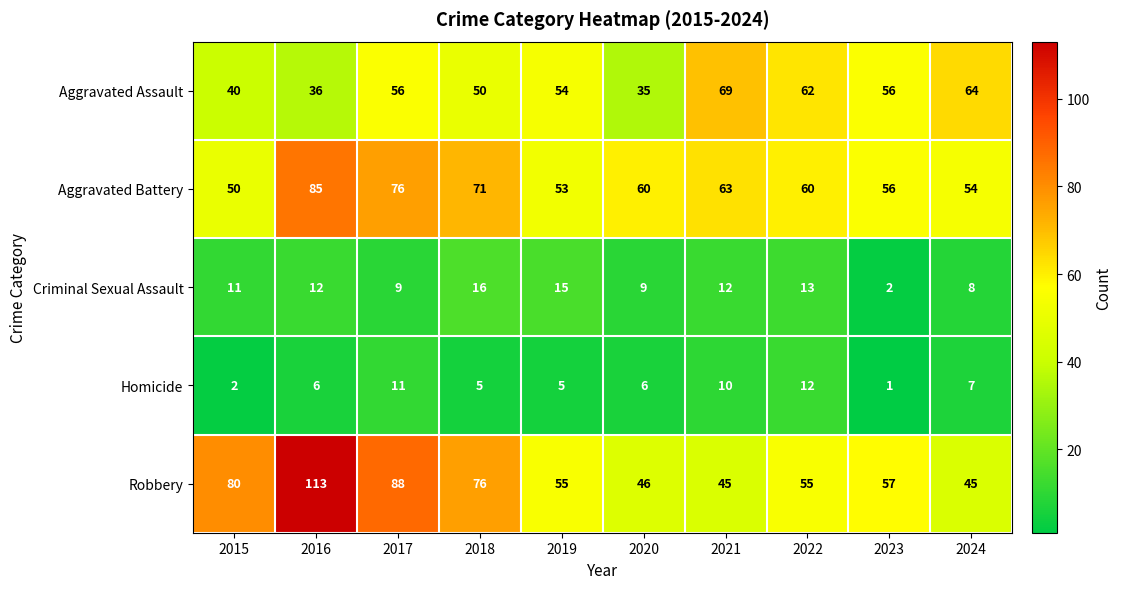

Between 2016 and 2017, which series saw the biggest shift?

Robbery